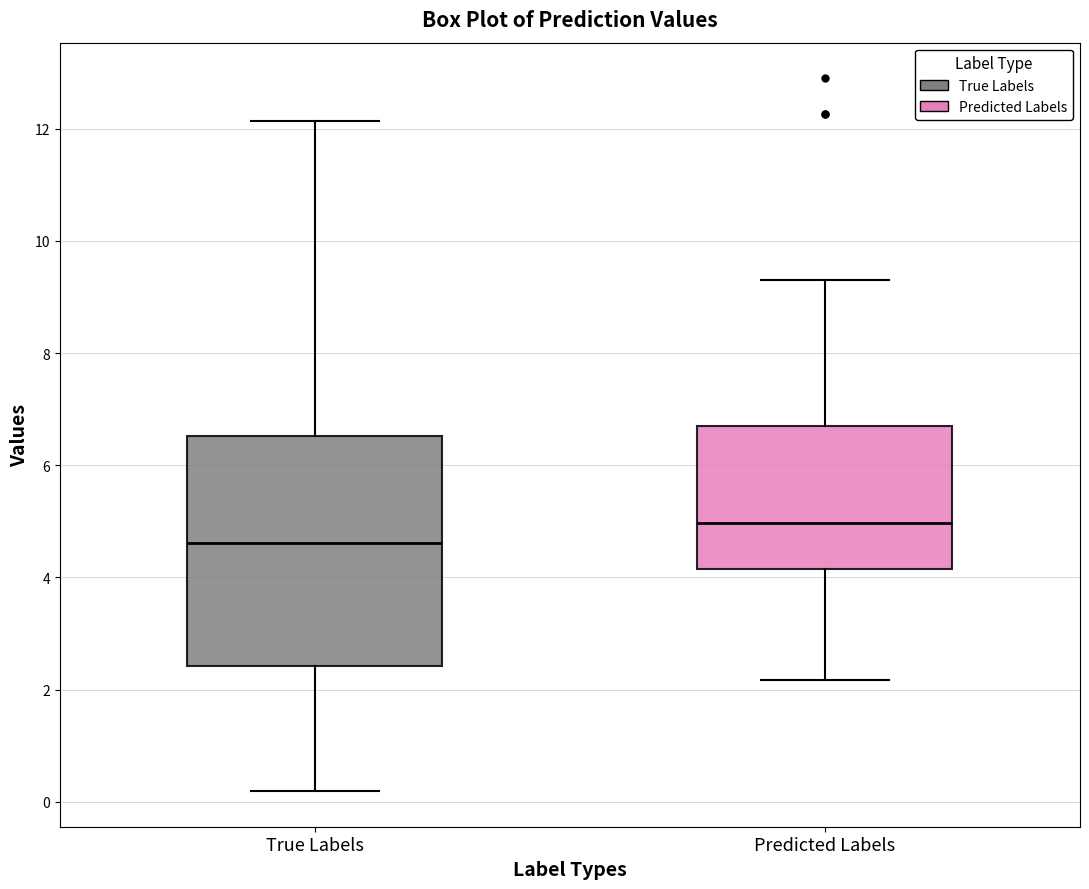

Which box is the tallest, from its lower edge to its upper edge?

True Labels